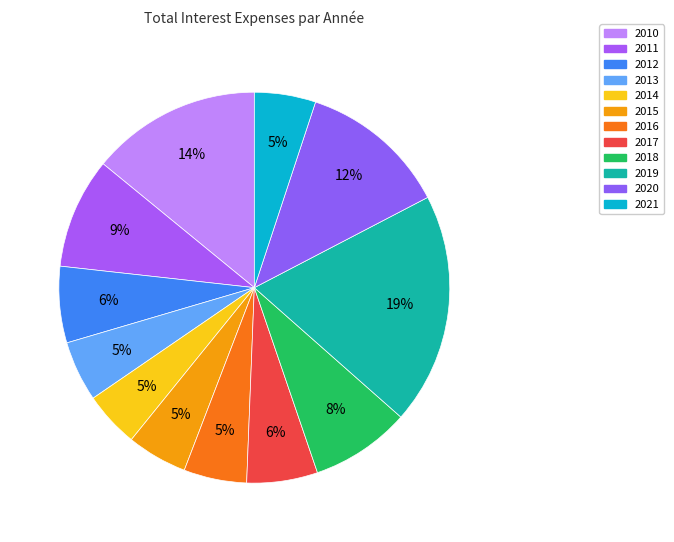

Rank the categories by value from highest to lowest.

2019, 2010, 2020, 2011, 2018, 2012, 2017, 2016, 2021, 2013, 2015, 2014